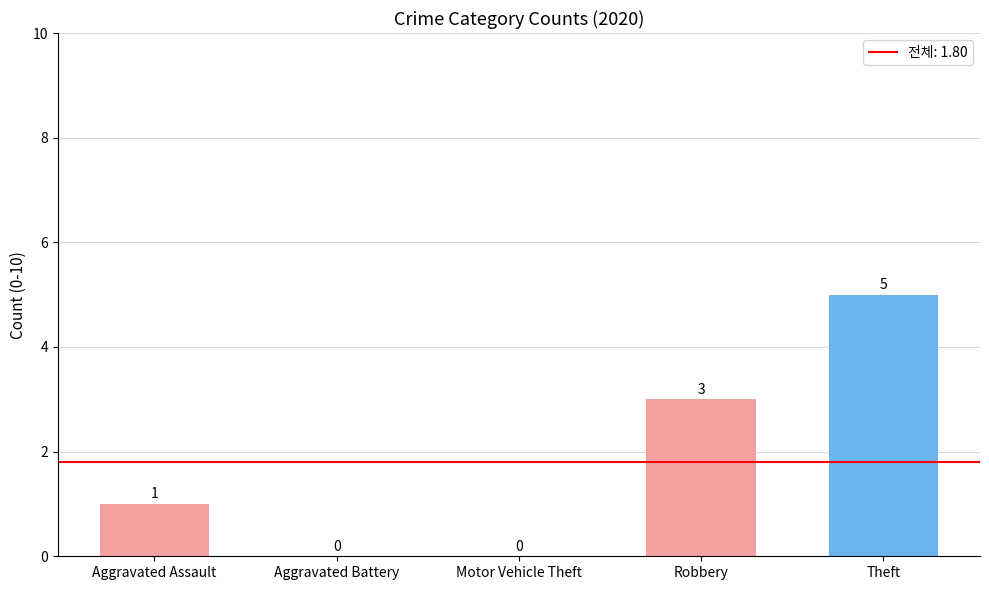

Reading right to left, what are all the values shown in this chart?

Theft=5	Robbery=3	Motor Vehicle Theft=0	Aggravated Battery=0	Aggravated Assault=1